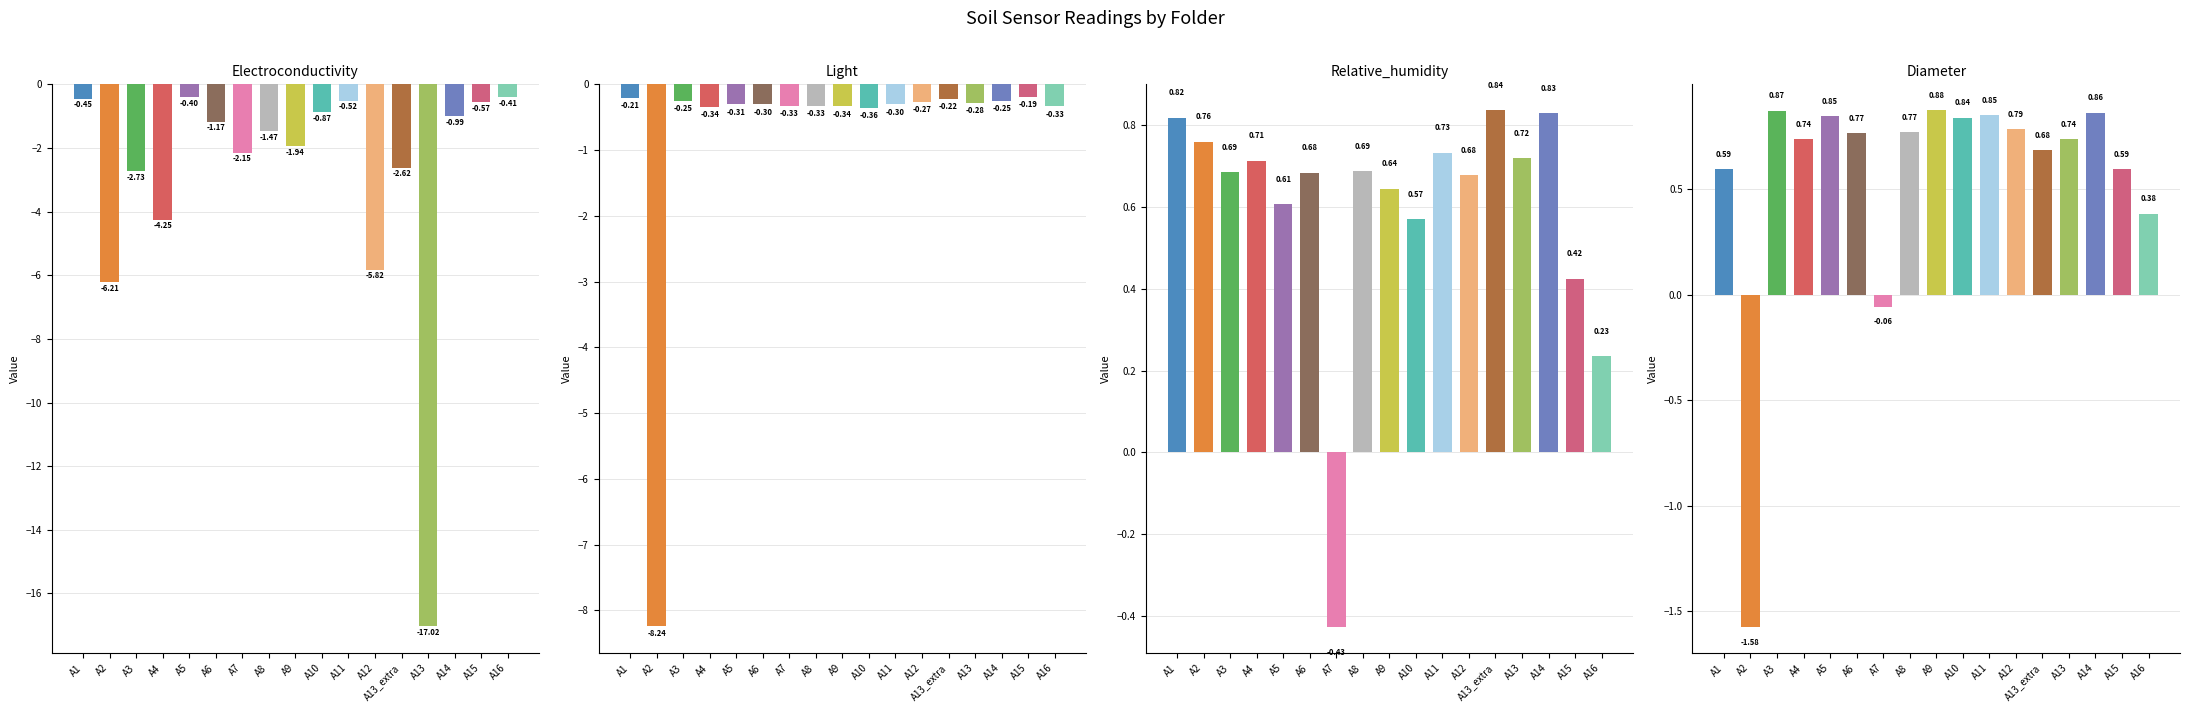

At which category is the sum across all series the highest?

A11